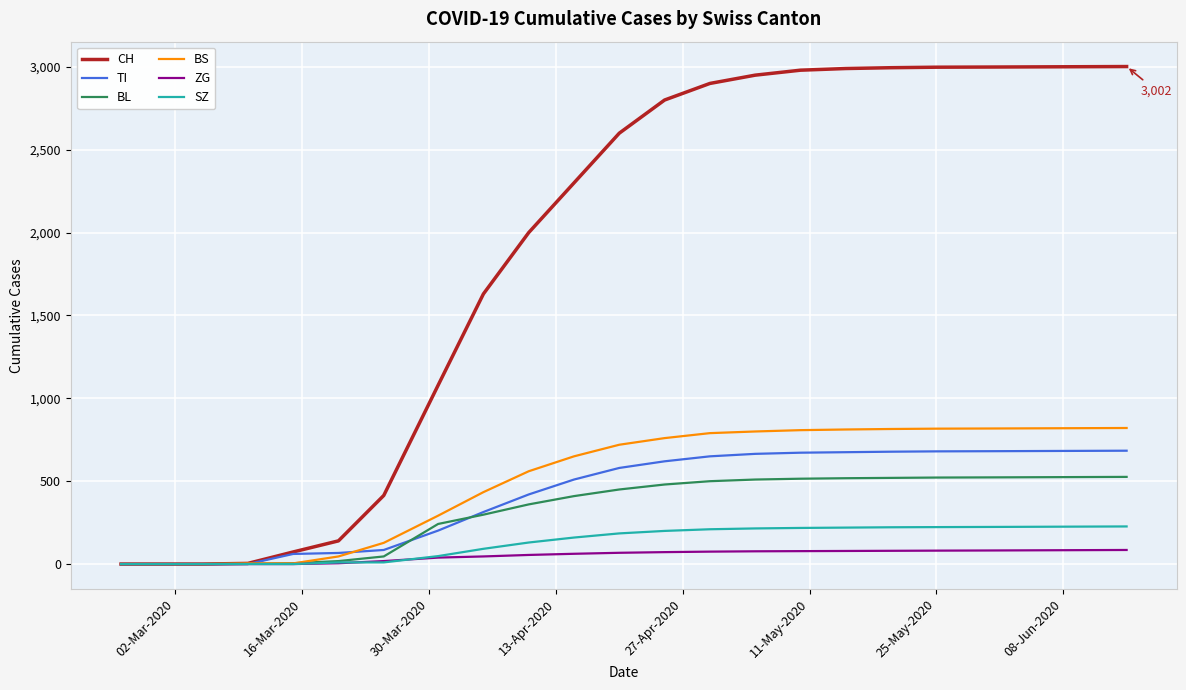

Which series has the largest total across all categories?

CH